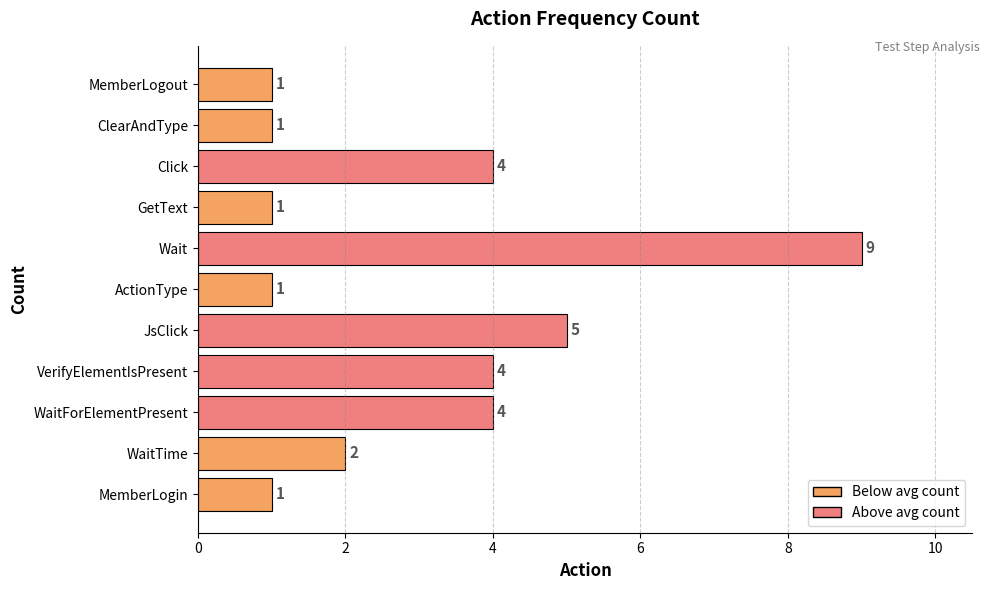

Does the chart contain stacked bars?

No